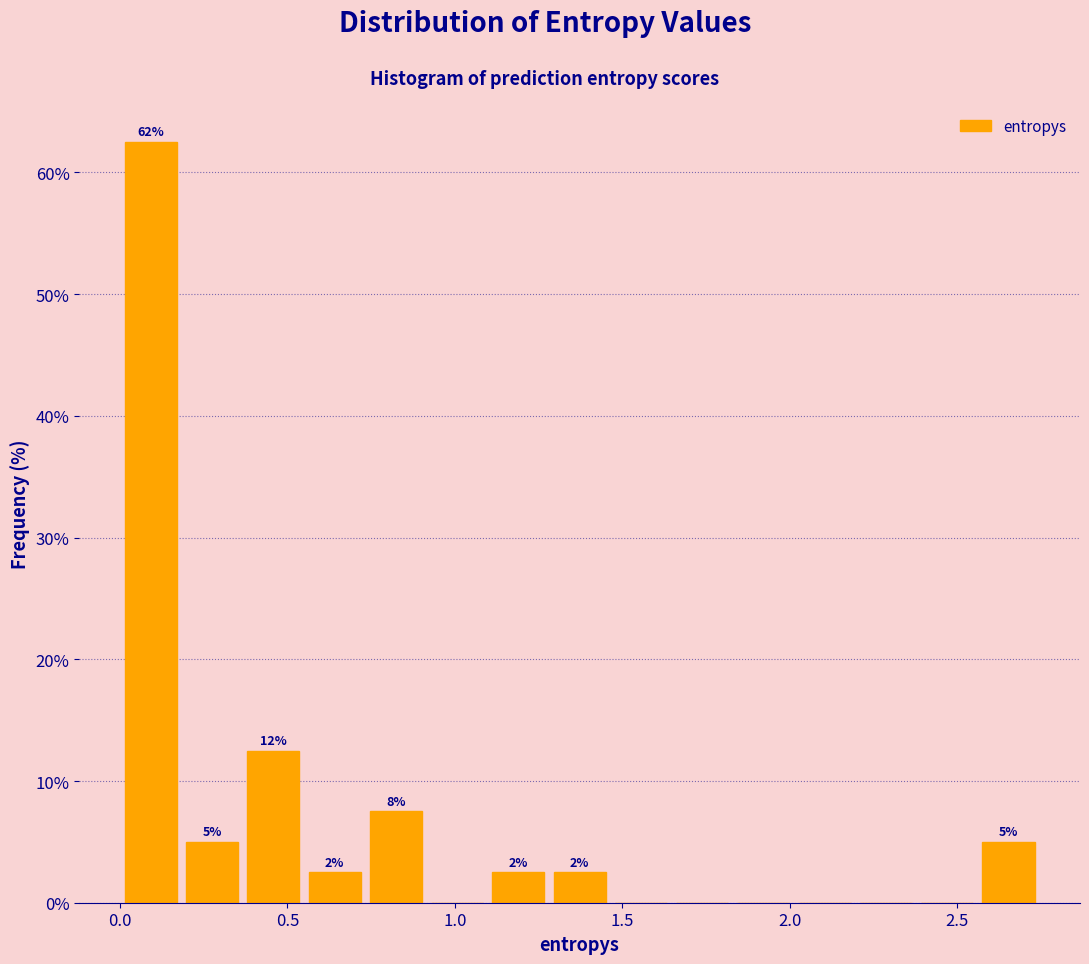

Read against the x-axis, roughly where is the centre of the tallest bar?

0.10